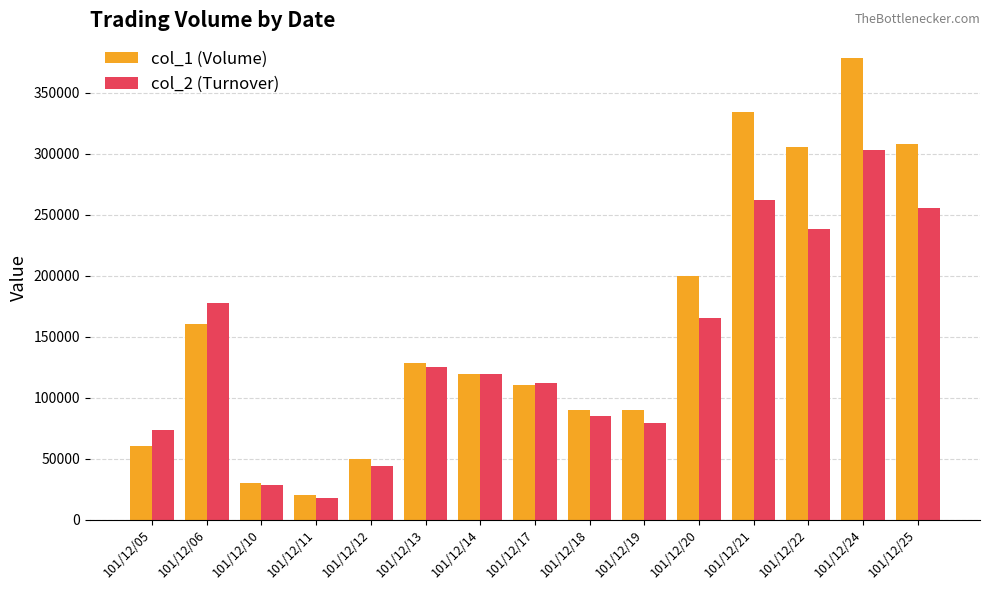

Is it true that col_1 (Volume) equals 60000 at 101/12/05?

True